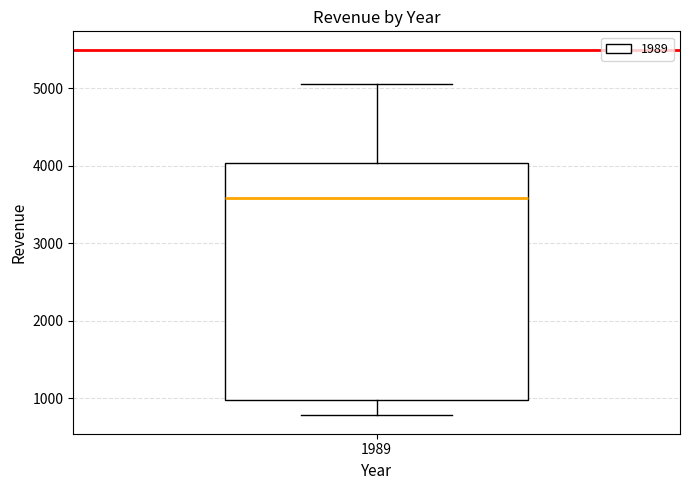

Where does the lower whisker of the box at x = 1989 end on the y-axis? The values are not printed on the chart, so give them approximately, as read against the axis.

800